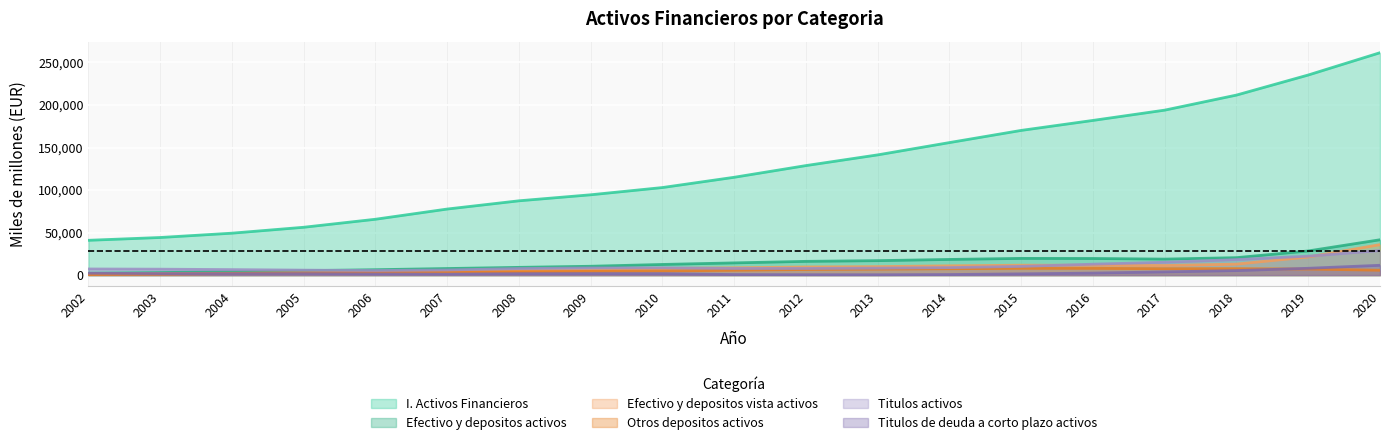

True or false: Titulos activos and I. Activos Financieros intersect in this chart.

False